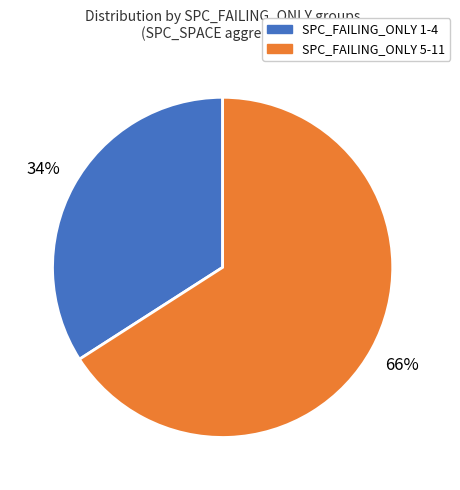

Does any single category account for the majority?

Yes